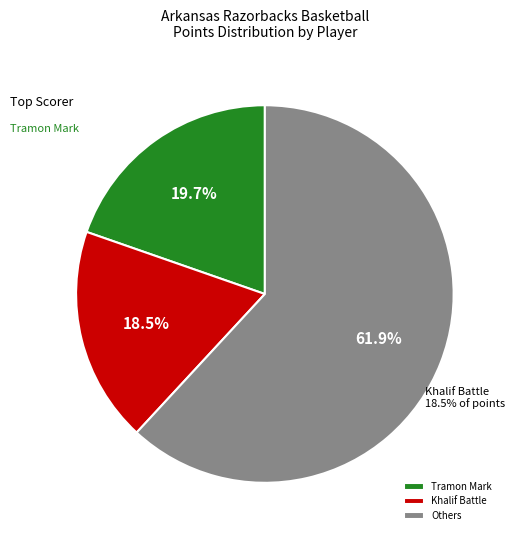

Is Jeremiah Davenport the majority of the pie?

No